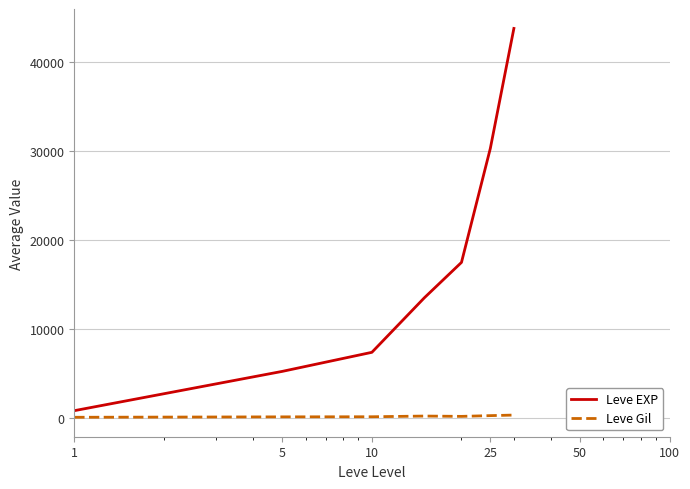

Which series has the largest total across all categories?

Leve EXP